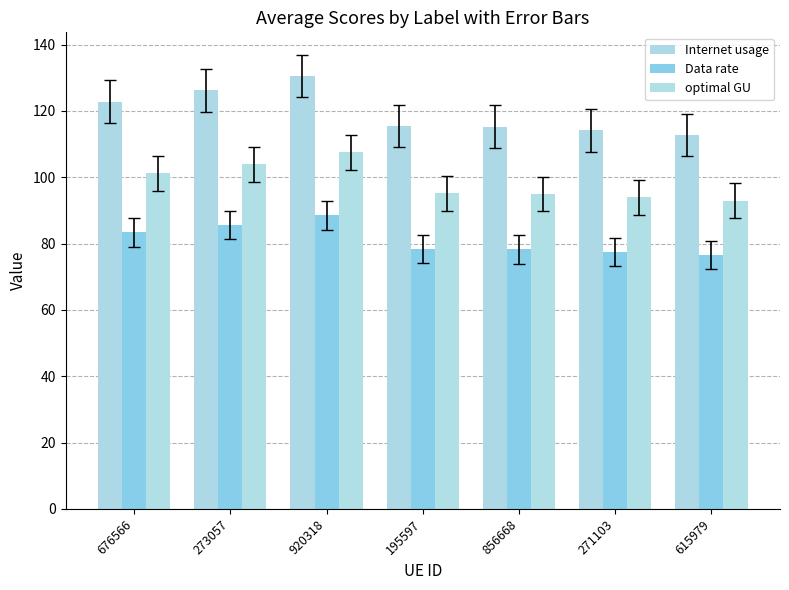

Which label corresponds to the smallest value in the chart?

615979